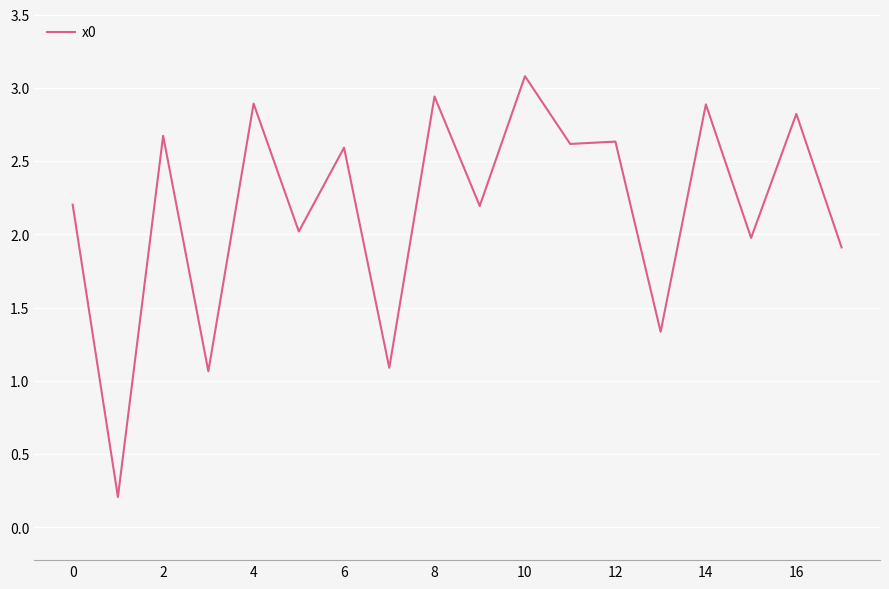

What is the greatest value displayed?

3.1